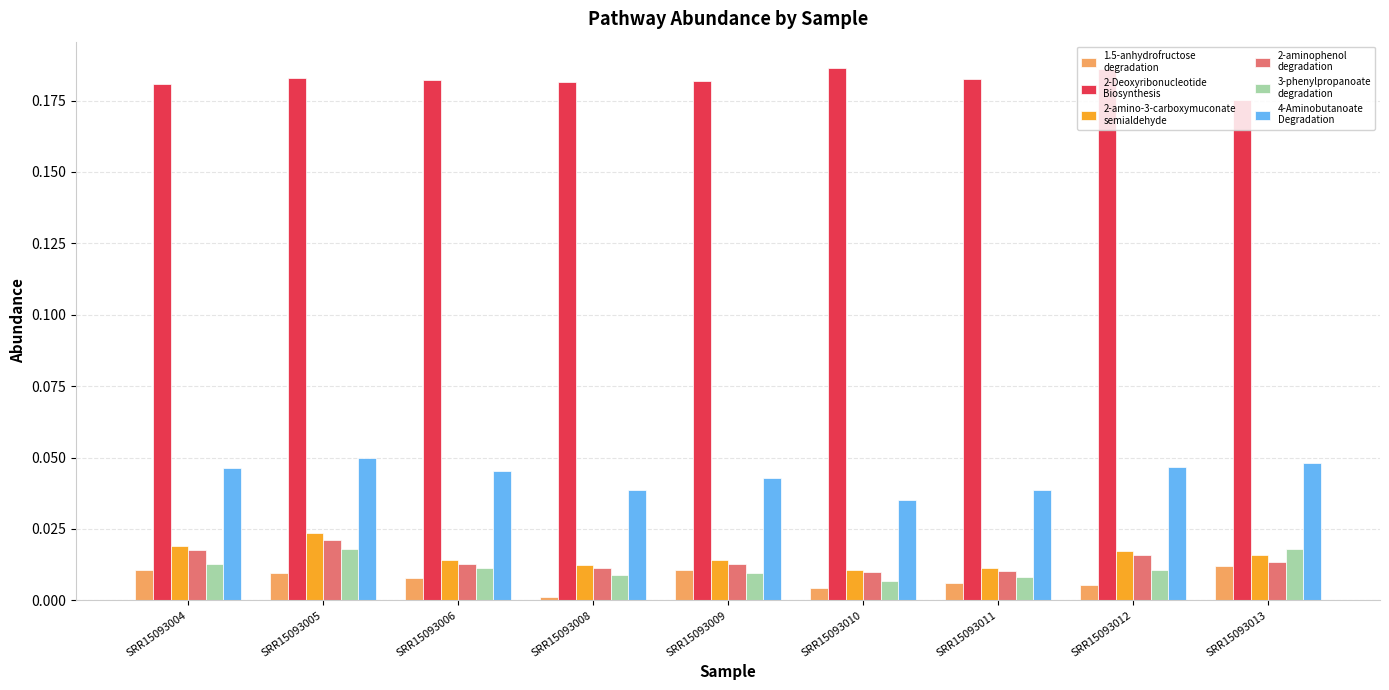

What is the total value across all series at SRR15093011?

0.3